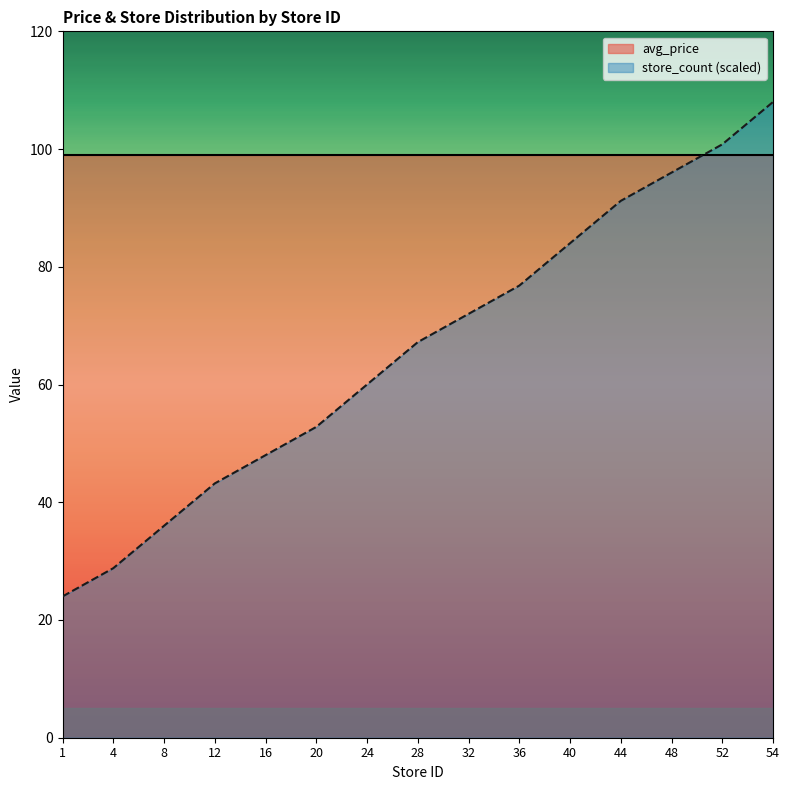

What is the value of the 14th point from the left?

100.8